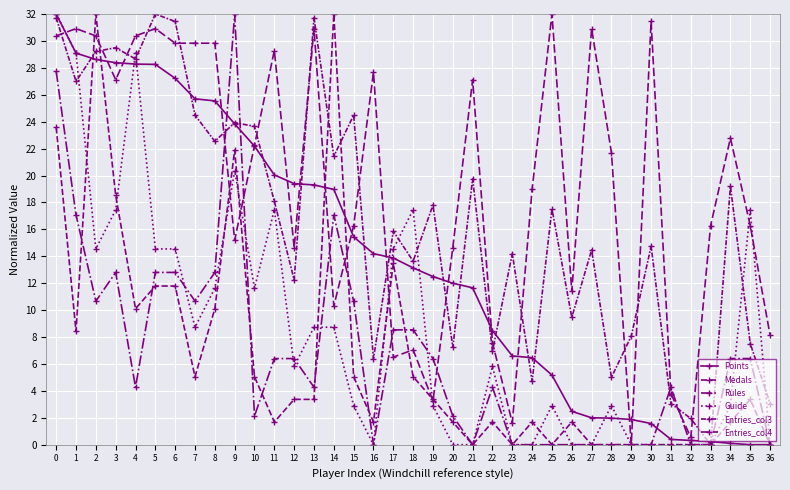

Between 25 and 36, which series saw the biggest shift?

Entries_col4